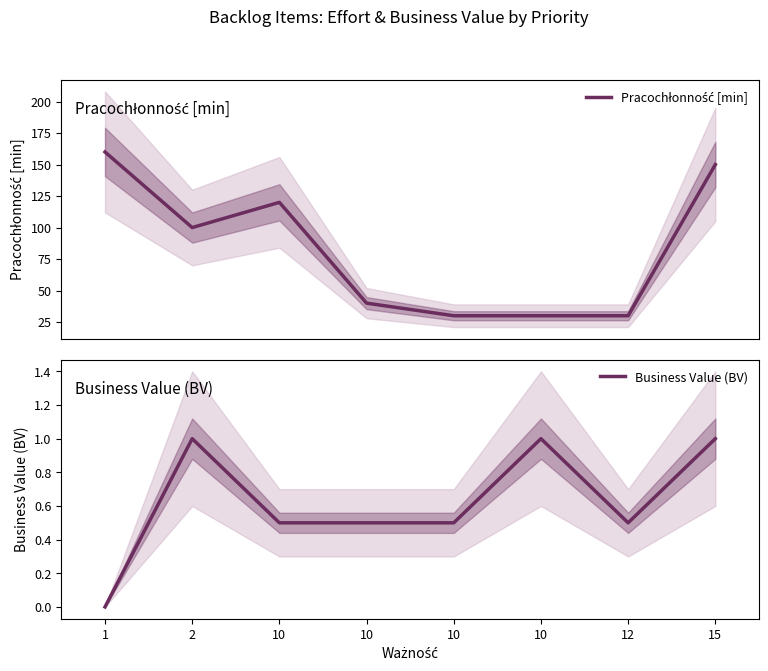

Is this an area chart (filled region under the line)?

No